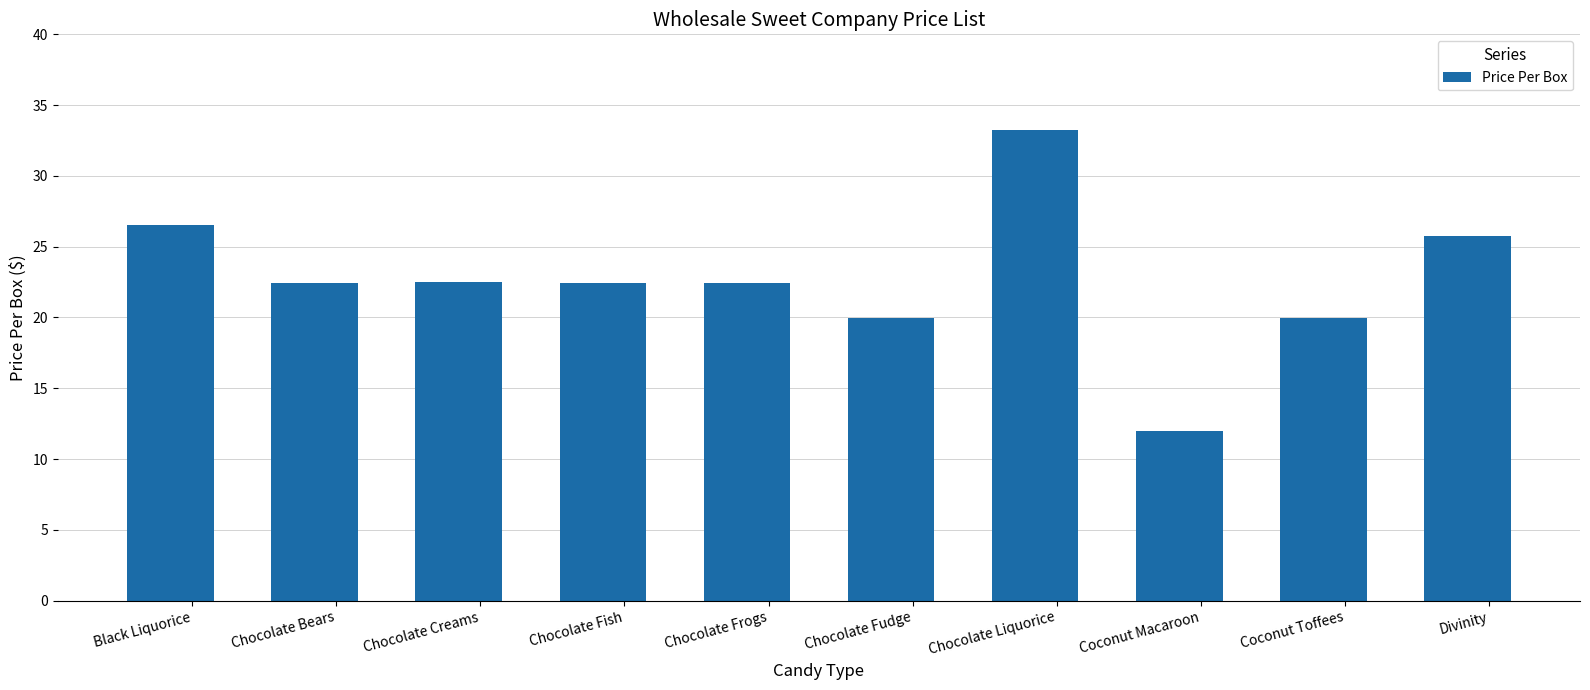

True or false: the data shows 9.8 at Chocolate Frogs.

False